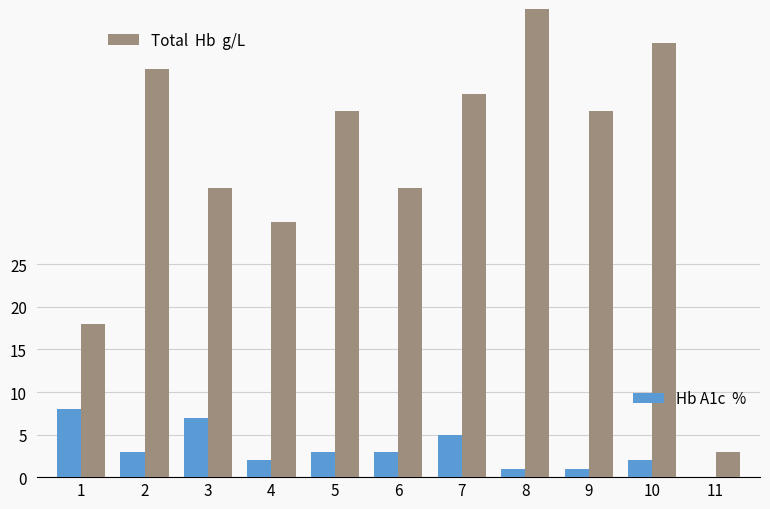

Which has a higher value, 7 or 5?

7